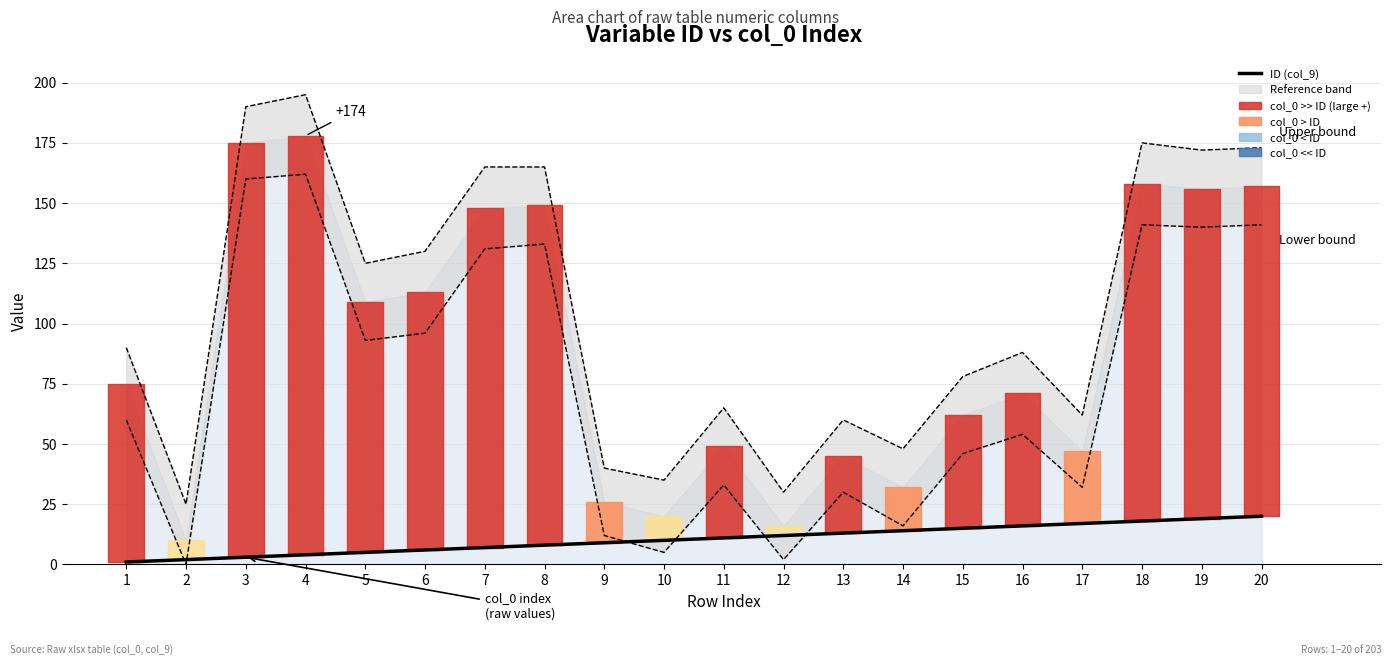

List the labels in order of value, largest first.

20, 19, 18, 17, 16, 15, 14, 13, 12, 11, 10, 9, 8, 7, 6, 5, 4, 3, 2, 1